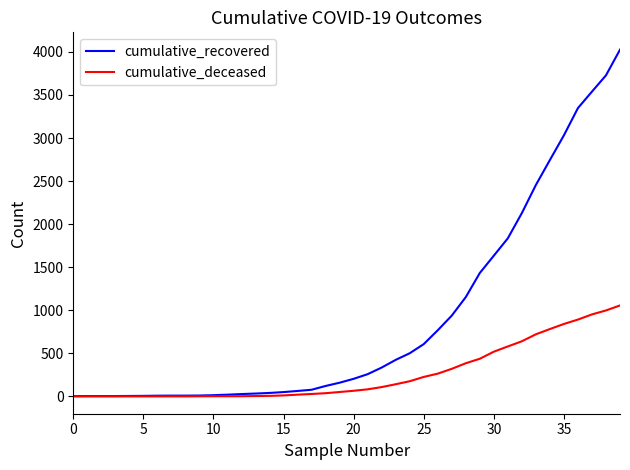

Which series has the widest spread of values?

cumulative_recovered